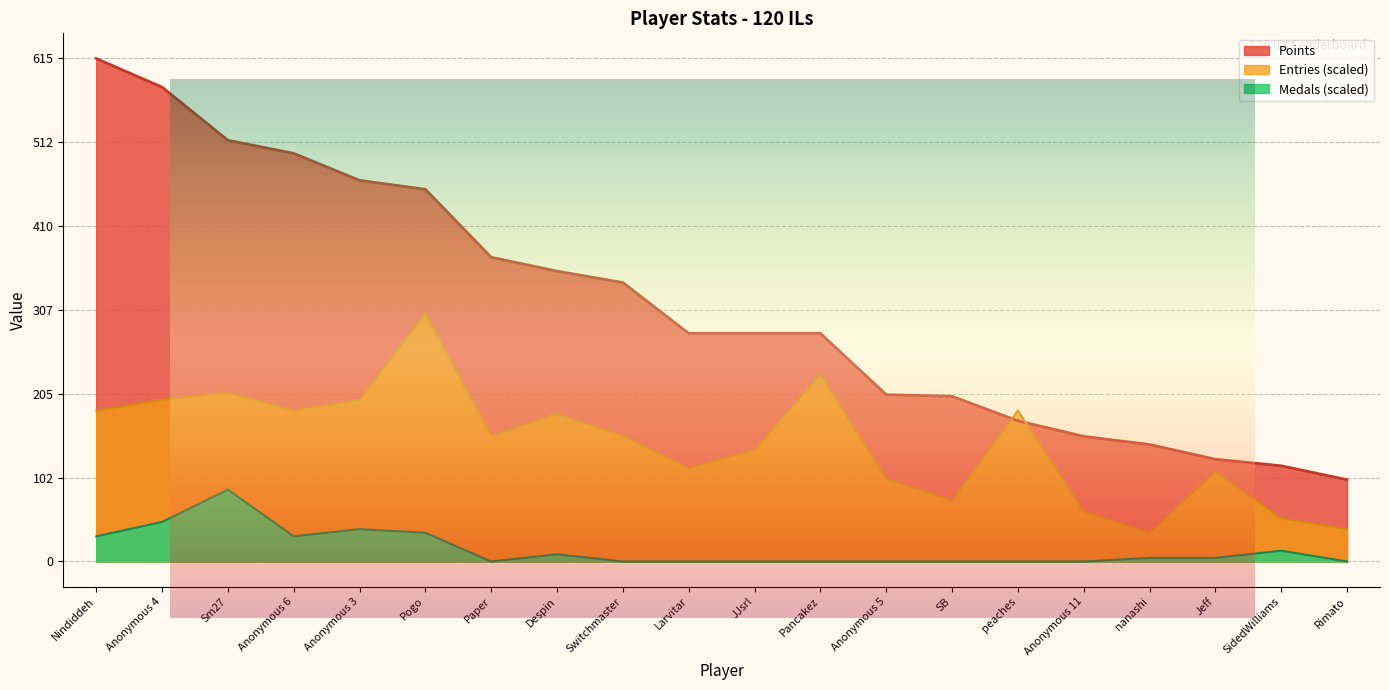

At which label does Entries first exceed 153?

Nindiddeh